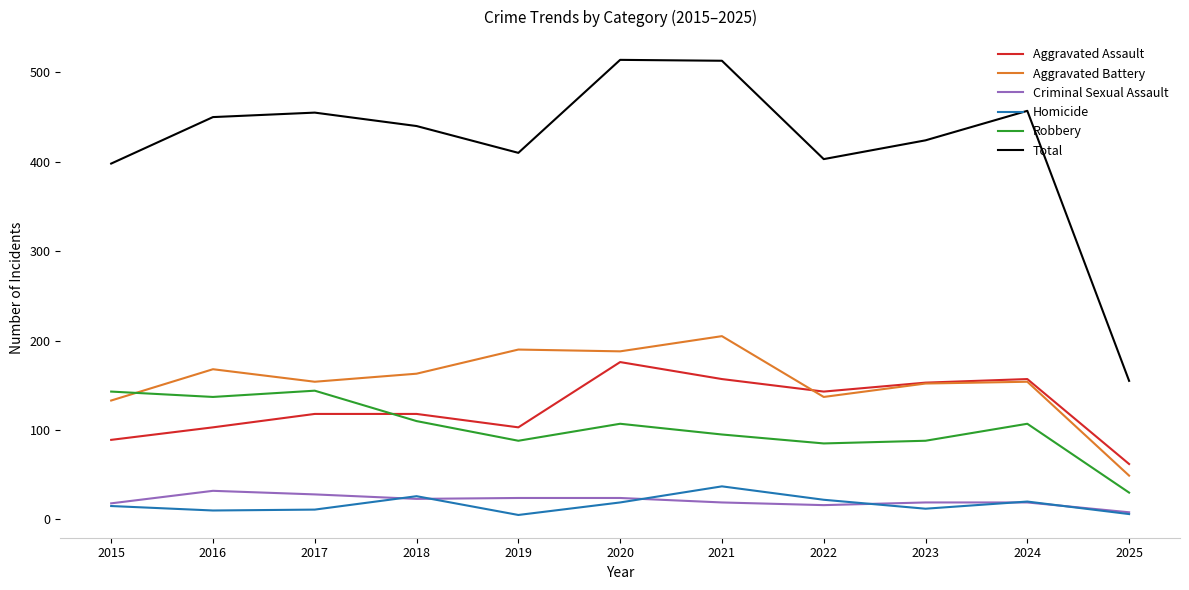

What is the average value of the Aggravated Assault series?

125